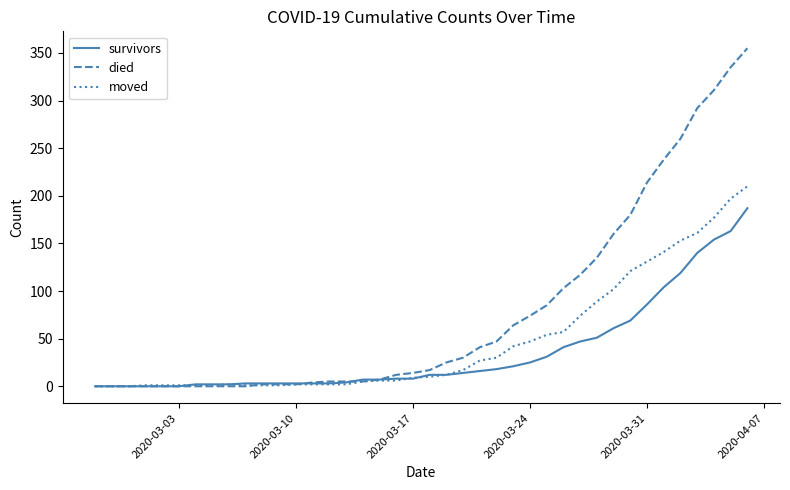

What is the maximum value shown in the chart?

355